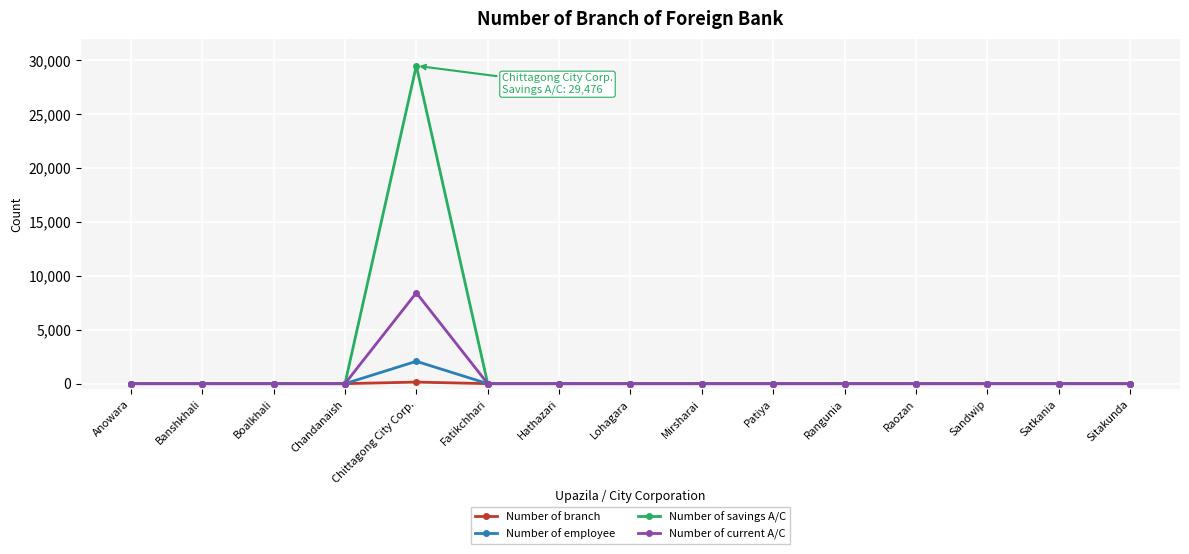

What is the maximum value shown in the chart?

29476